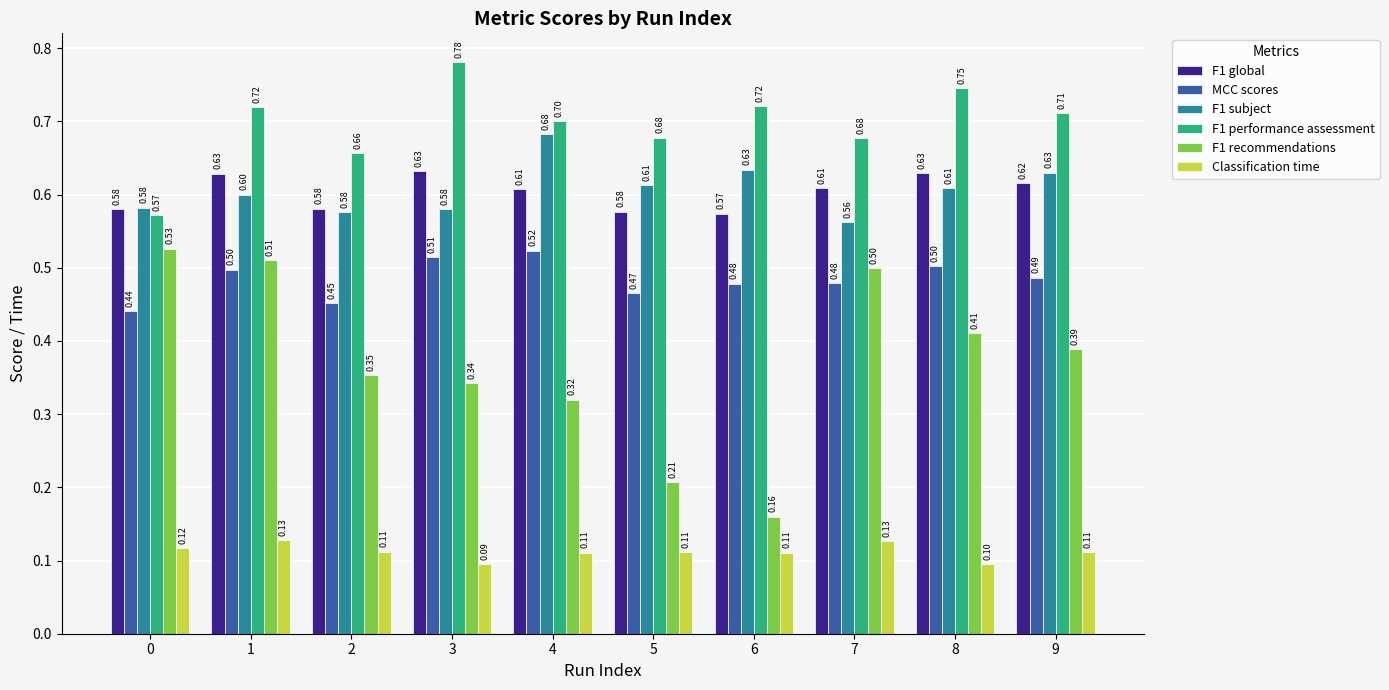

Rank the series by their maximum value, from lowest to highest.

Classification time, MCC scores, F1 recommendations, F1 global, F1 subject, F1 performance assessment